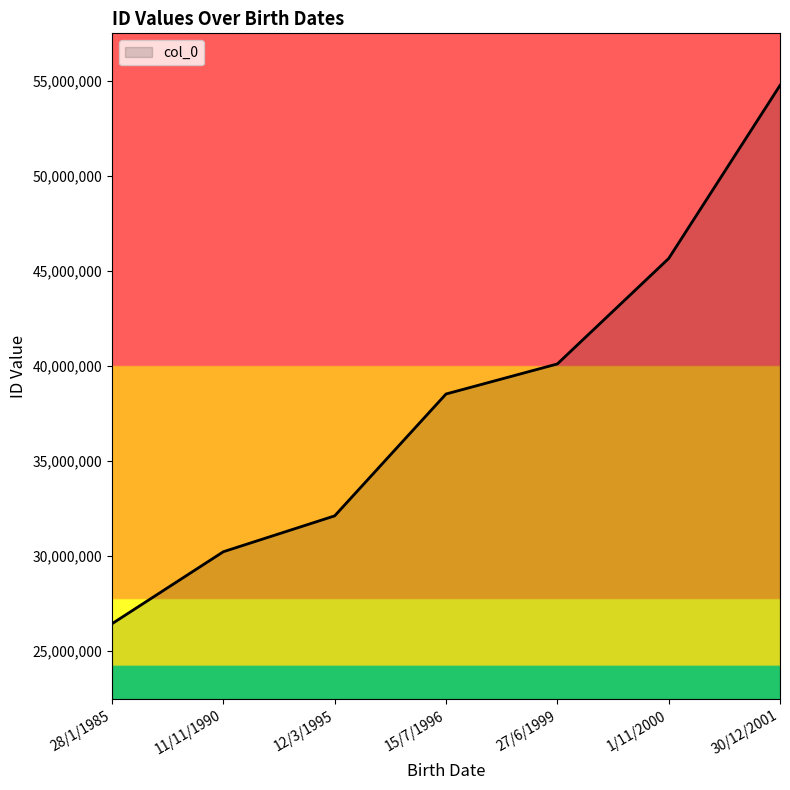

List the labels in order of value, smallest first.

28/1/1985, 11/11/1990, 12/3/1995, 15/7/1996, 27/6/1999, 1/11/2000, 30/12/2001